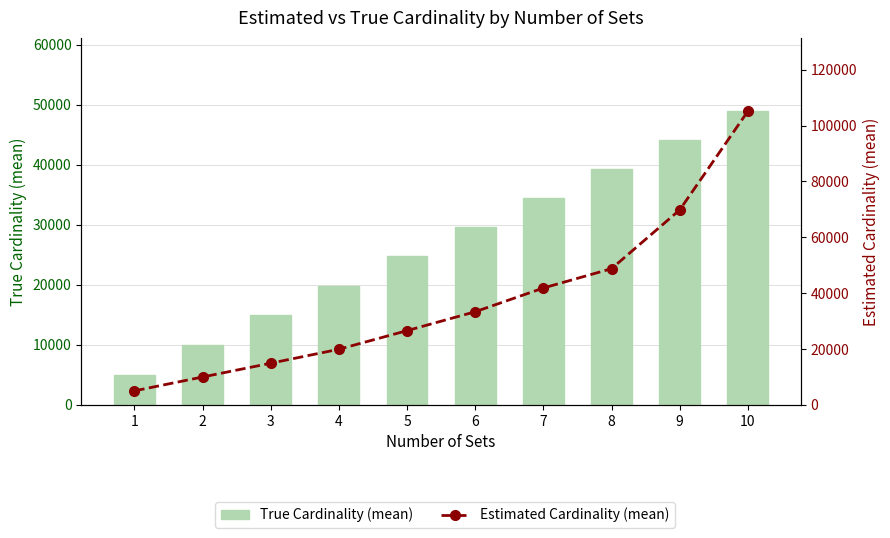

How many values in the Estimated Cardinality (mean) series exceed 33361?

5